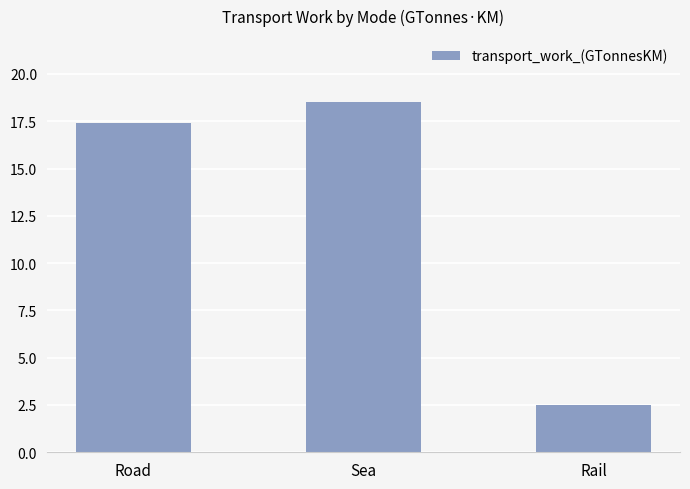

What is the difference between the values at Road and Rail?

14.9